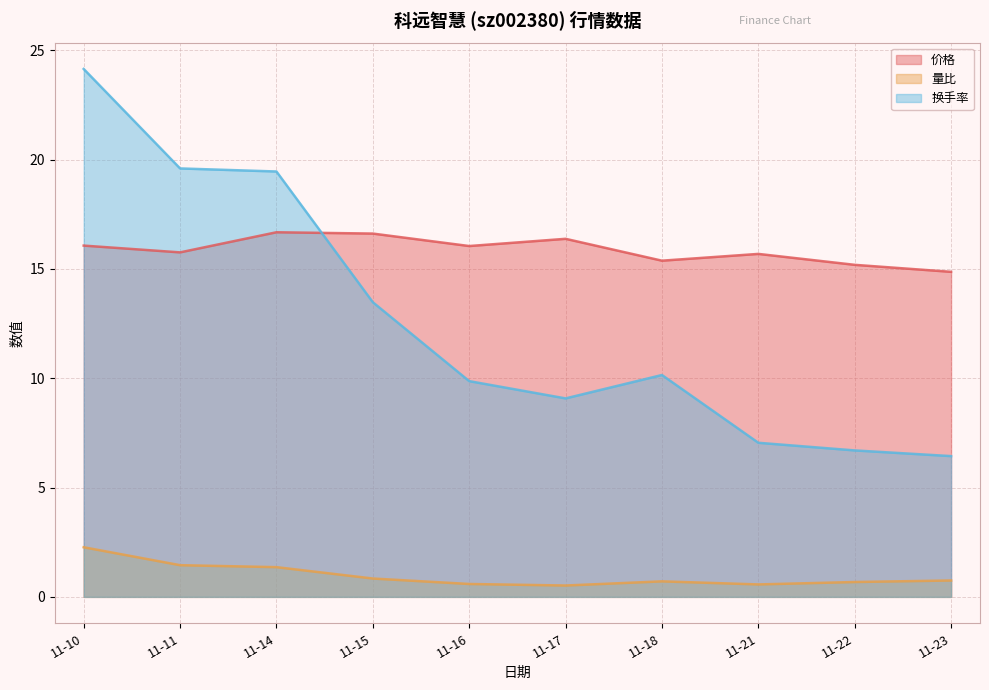

What are all the series names shown in the legend?

价格, 量比, 换手率